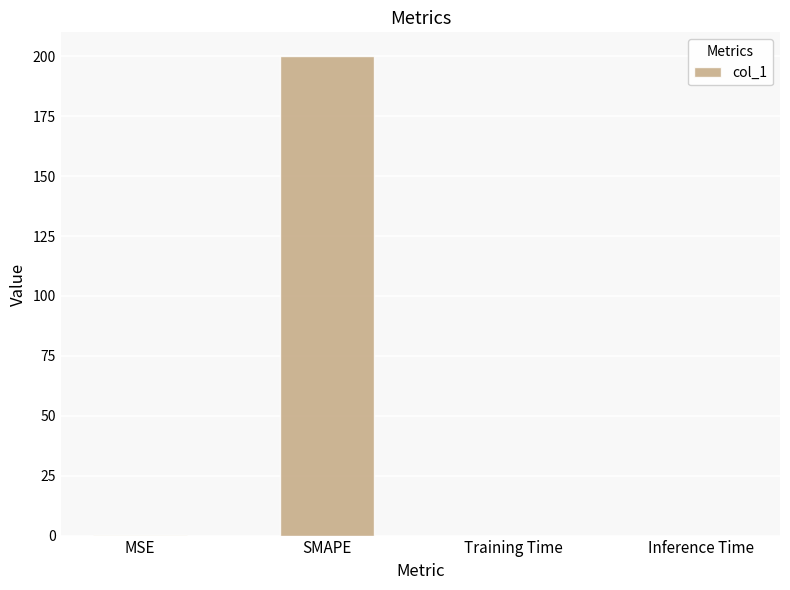

True or false: the data shows 200.0 at SMAPE.

True